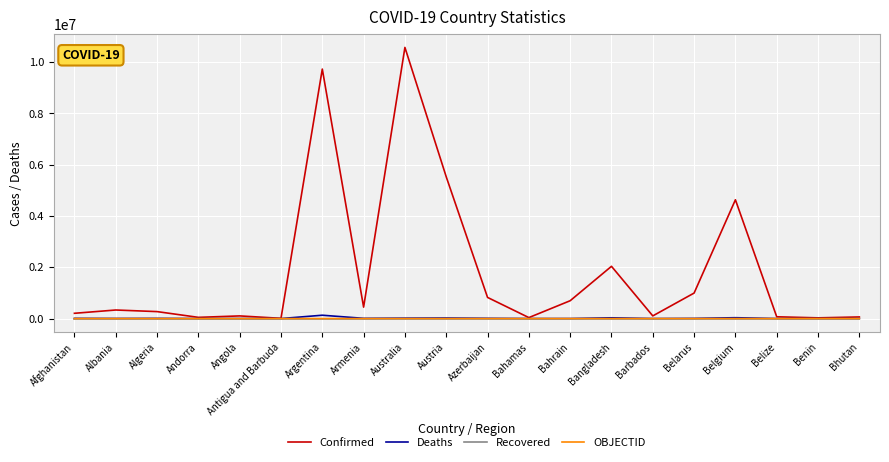

Is this an area chart (filled region under the line)?

No